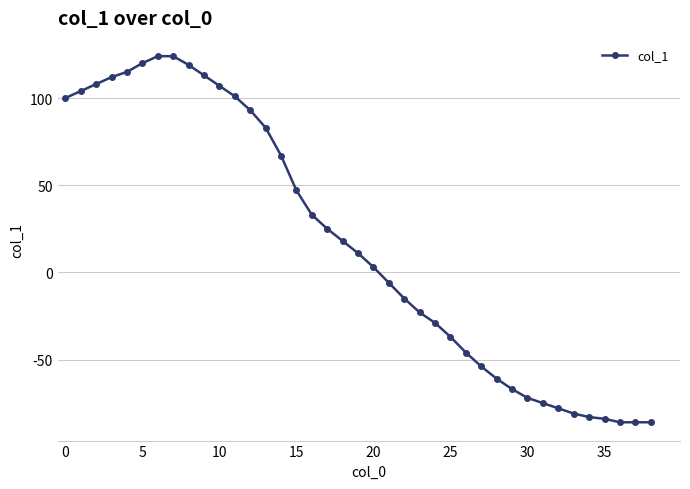

How many data points does each series have?

39